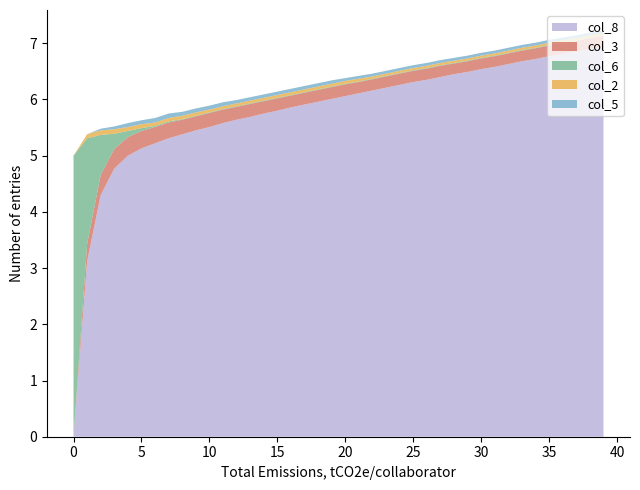

Reading left to right, transcribe all the data shown in this chart.

col_8: 0.0	3.1	4.3	4.8	5.0	5.1	5.2	5.3	5.4	5.5	5.5	5.6	5.6	5.7	5.8	5.8	5.9	5.9	6.0	6.0	6.1	6.1	6.2	6.2	6.3	6.3	6.3	6.4	6.5	6.5	6.5	6.6	6.6	6.7	6.7	6.8	6.8	6.8	6.9	6.9
col_3: 0.0	0.3	0.4	0.3	0.3	0.3	0.3	0.3	0.3	0.2	0.2	0.2	0.2	0.2	0.2	0.2	0.2	0.2	0.2	0.2	0.2	0.2	0.2	0.2	0.2	0.2	0.2	0.2	0.2	0.2	0.2	0.2	0.2	0.2	0.2	0.2	0.2	0.2	0.2	0.2
col_6: 5.0	1.9	0.7	0.3	0.1	0.1	0.0	0.0	0.0	0.0	0.0	0.0	0.0	0.0	0.0	0.0	0.0	0.0	0.0	0.0	0.0	0.0	0.0	0.0	0.0	0.0	0.0	0.0	0.0	0.0	0.0	0.0	0.0	0.0	0.0	0.0	0.0	0.0	0.0	0.0
col_2: 0.0	0.1	0.1	0.1	0.1	0.1	0.1	0.1	0.1	0.1	0.1	0.1	0.1	0.1	0.1	0.1	0.1	0.1	0.1	0.1	0.1	0.1	0.0	0.0	0.0	0.0	0.0	0.0	0.0	0.0	0.0	0.0	0.0	0.0	0.0	0.0	0.0	0.0	0.0	0.0
col_5: 0.0	0.0	0.0	0.1	0.1	0.1	0.1	0.1	0.1	0.1	0.1	0.1	0.1	0.1	0.1	0.1	0.1	0.1	0.1	0.1	0.1	0.1	0.1	0.1	0.1	0.1	0.1	0.1	0.1	0.1	0.1	0.1	0.1	0.1	0.1	0.1	0.1	0.1	0.1	0.1